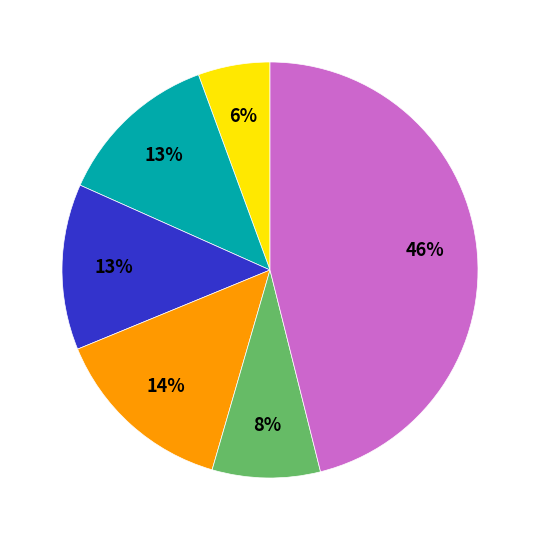

To the nearest percent, what is the average slice percentage?

17%